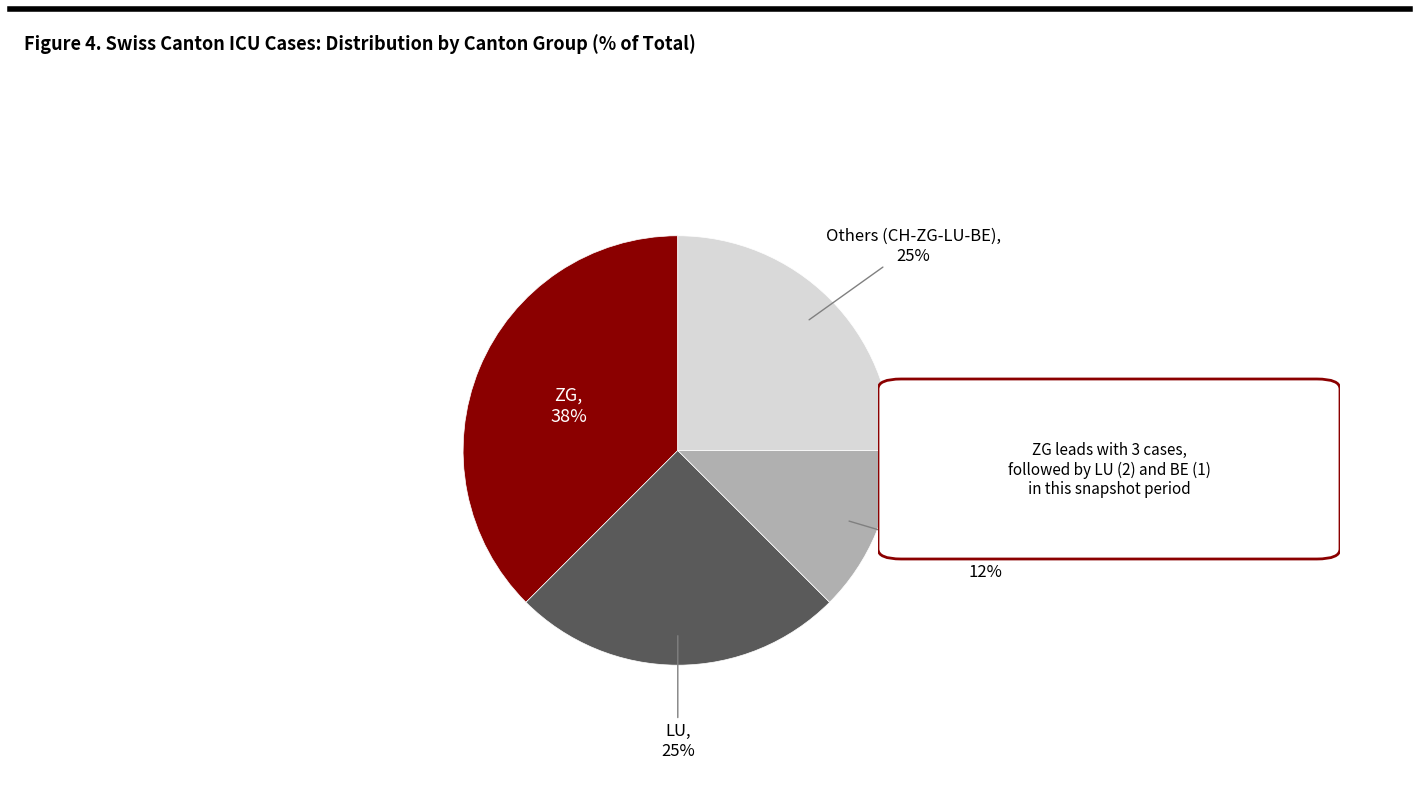

Does any single category account for the majority?

No